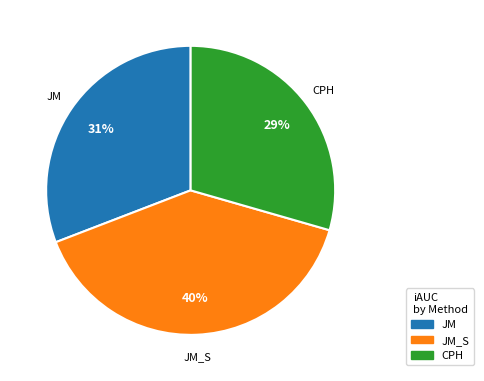

Is there a majority slice in this chart?

No